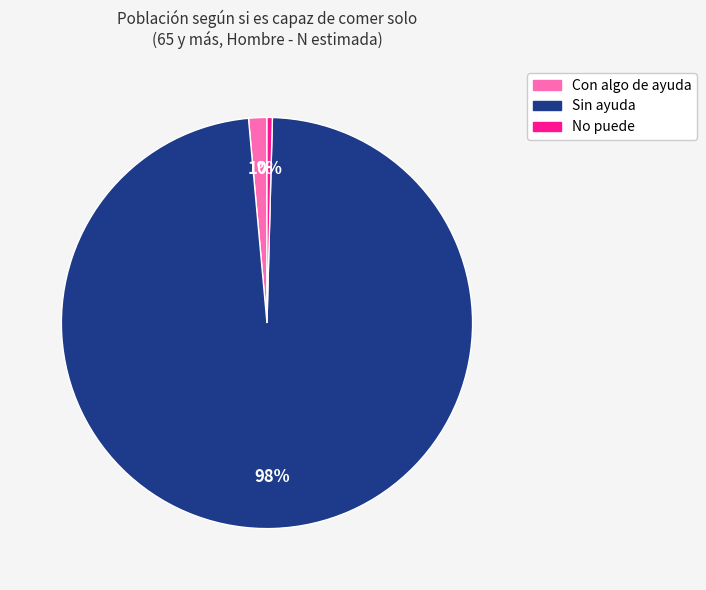

How many segments does this pie chart have?

3